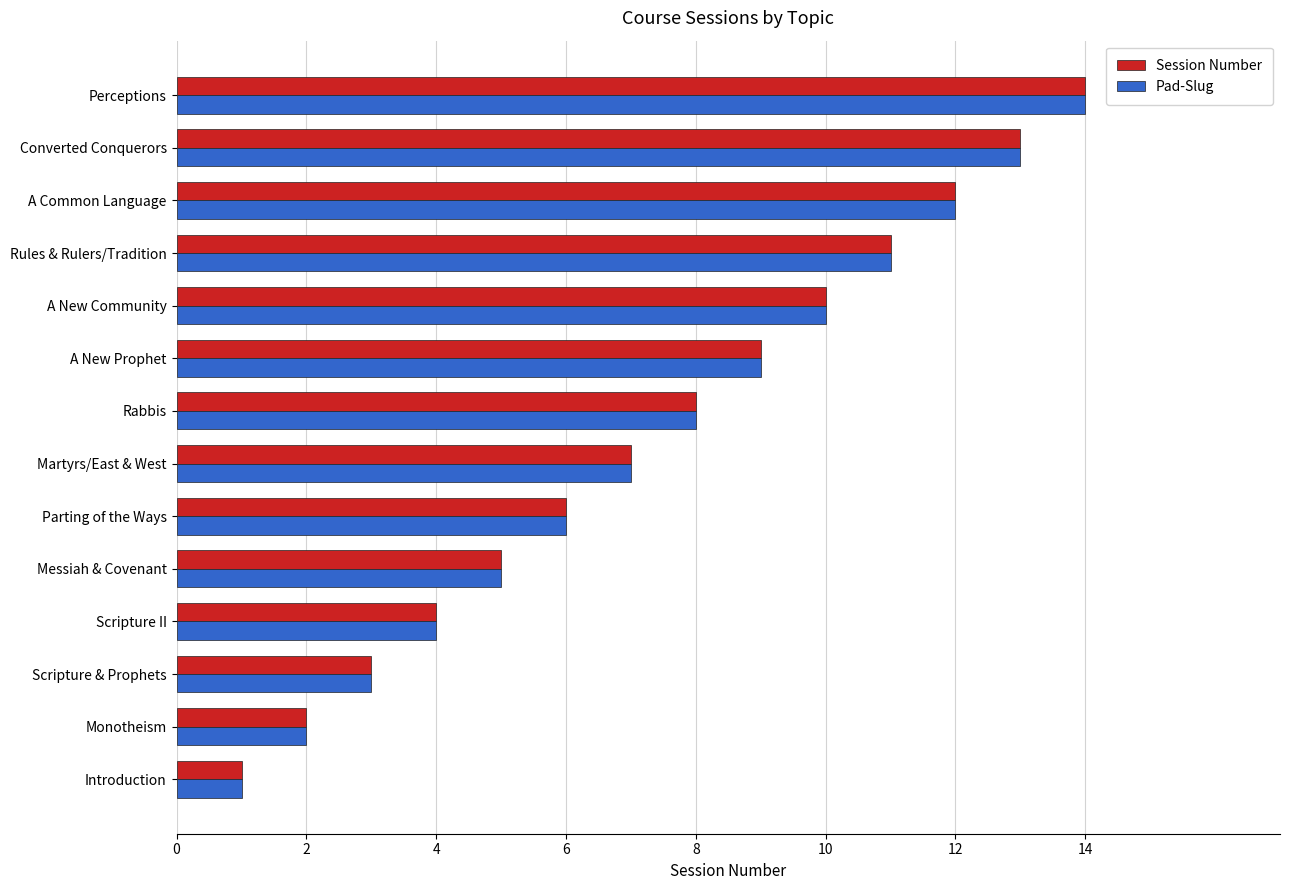

List the labels in order of Session Number value, largest first.

Perceptions, Converted Conquerors, A Common Language, Rules & Rulers/Tradition, A New Community, A New Prophet, Rabbis, Martyrs/East & West, Parting of the Ways, Messiah & Covenant, Scripture II, Scripture & Prophets, Monotheism, Introduction